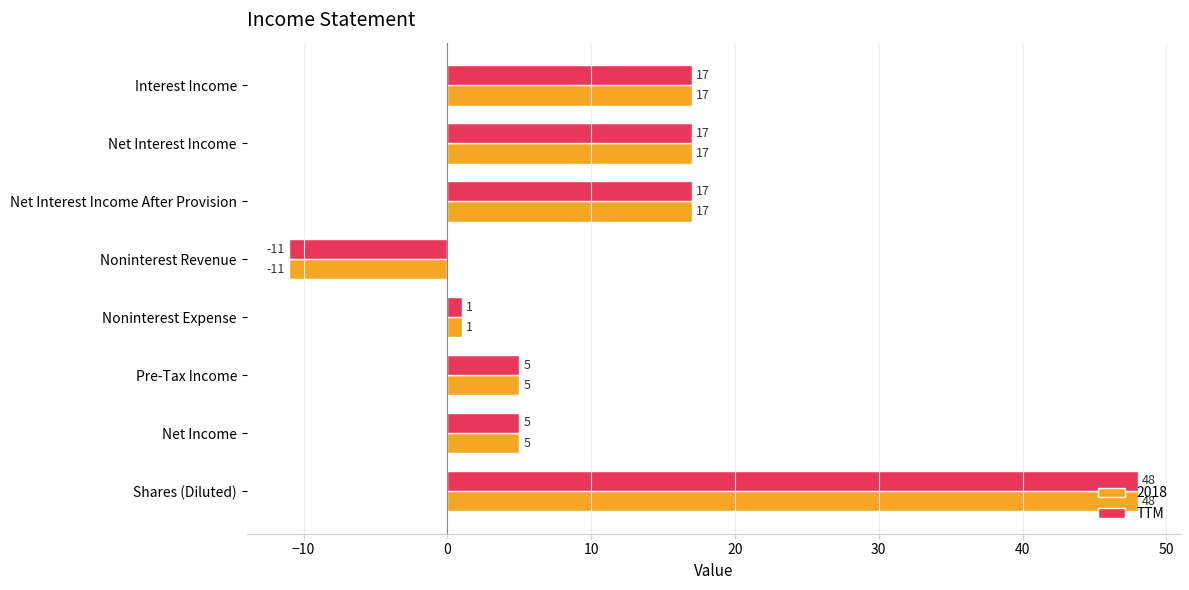

True or false: 2018 has a value of 17 at Interest Income.

True